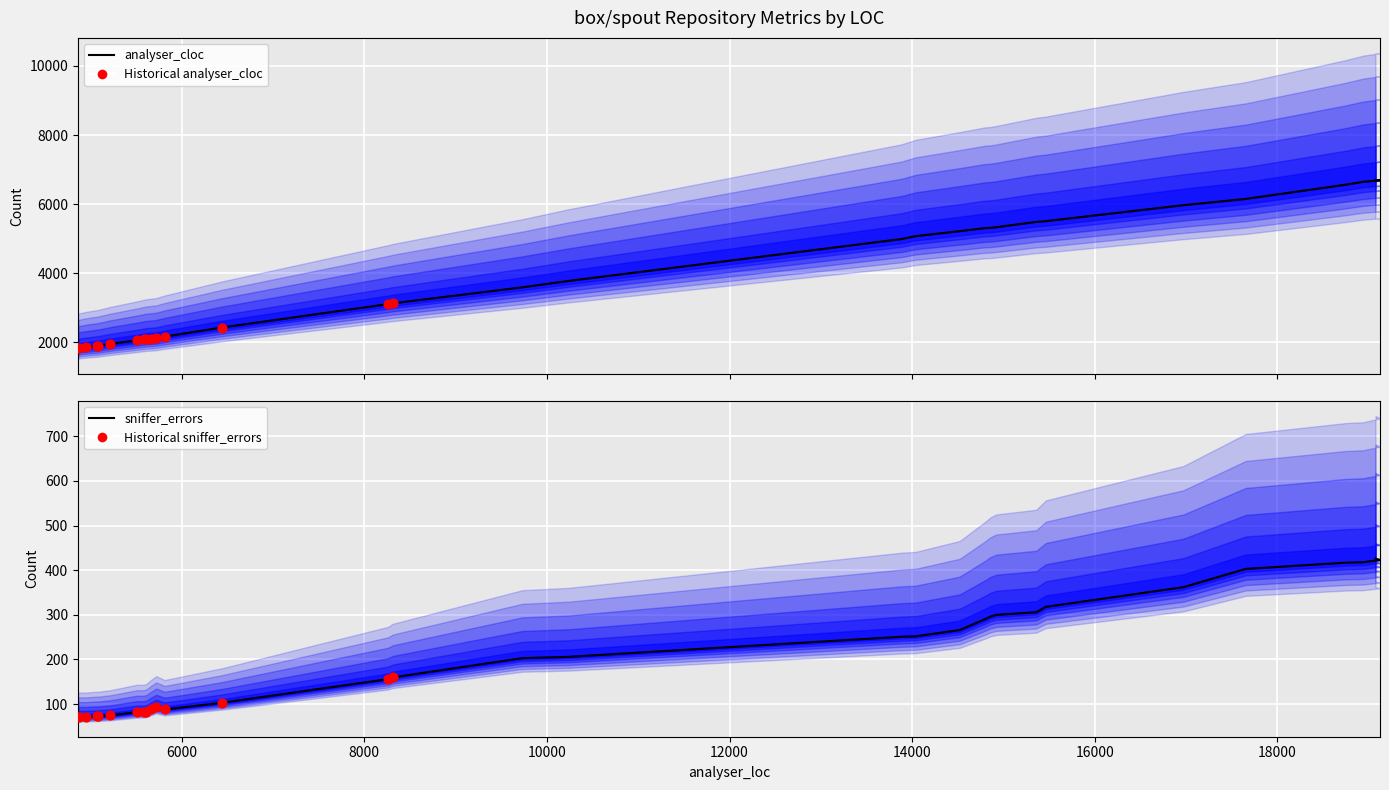

Which series has the widest spread of Y values?

analyser_cloc